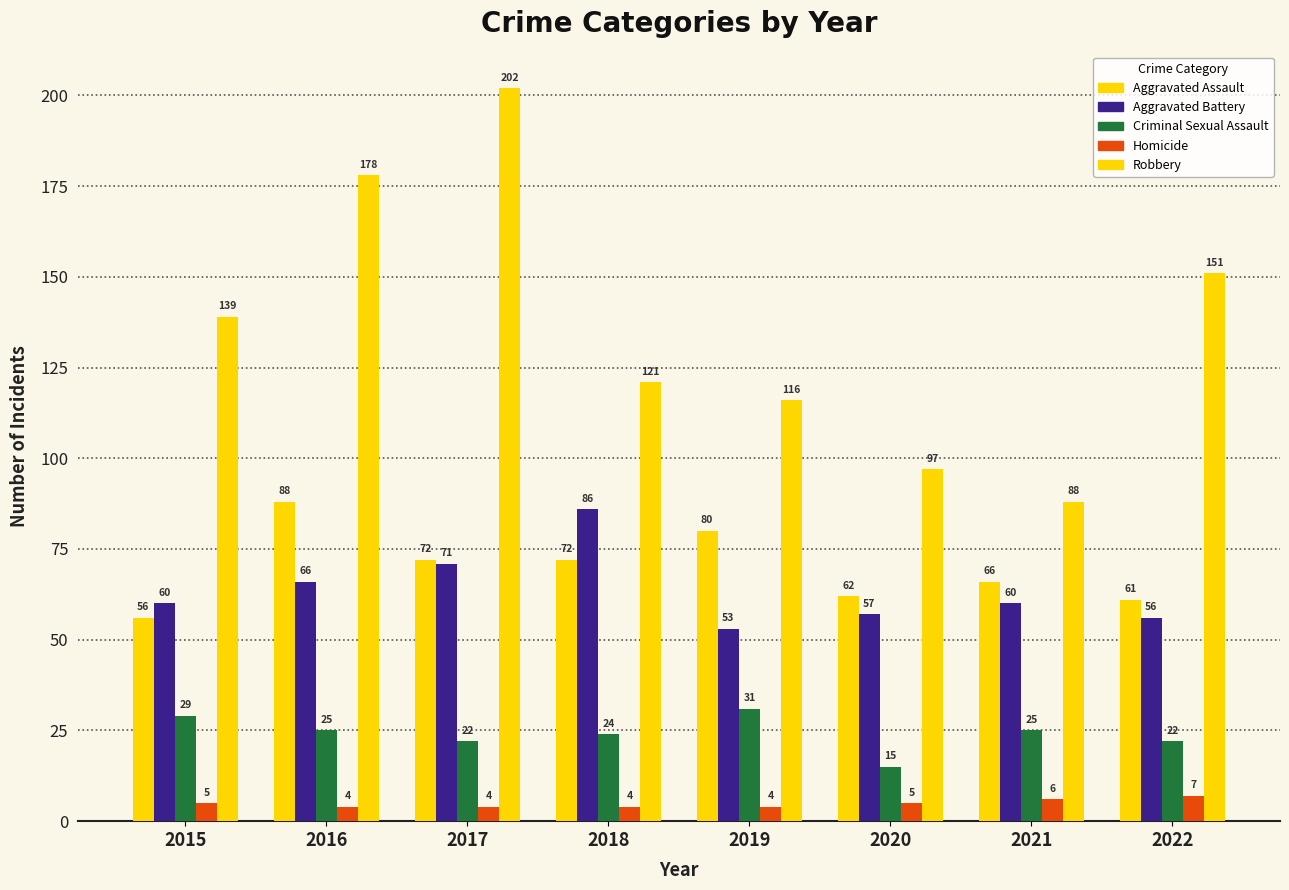

At which category is the sum across all series the highest?

2017